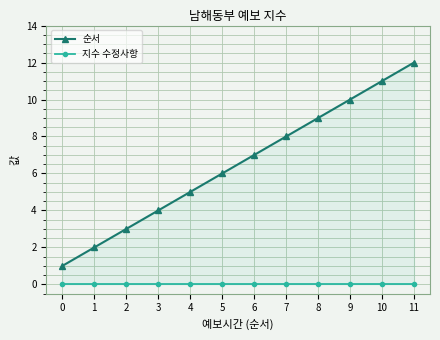

At 1, list the series in order from largest to smallest.

순서, 지수 수정사항